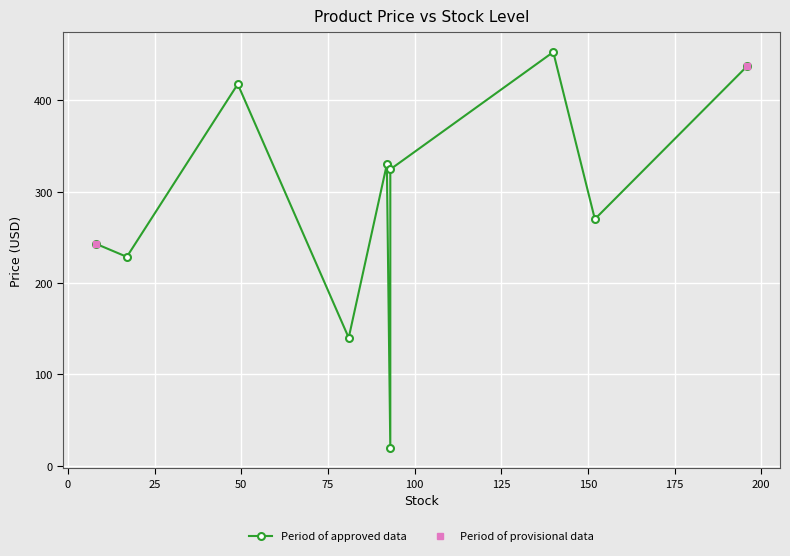

What value does the data have at 49?

417.6